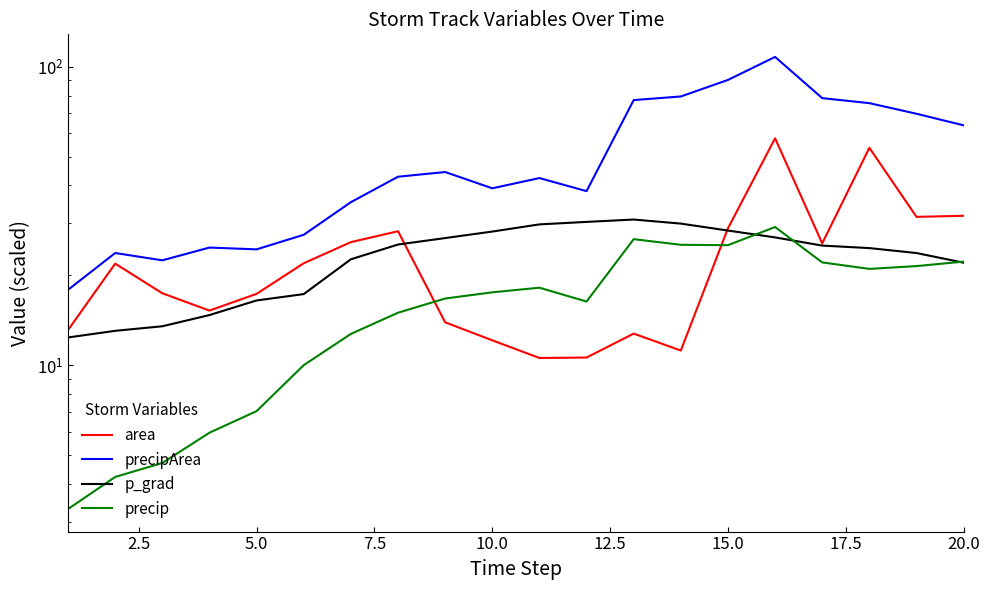

What is the average value of the p_grad series?

23.1